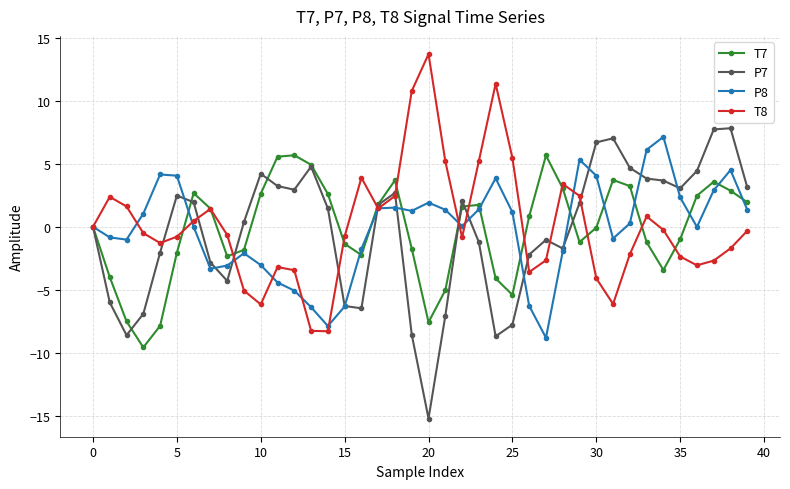

What is the minimum value for T8?

-8.3